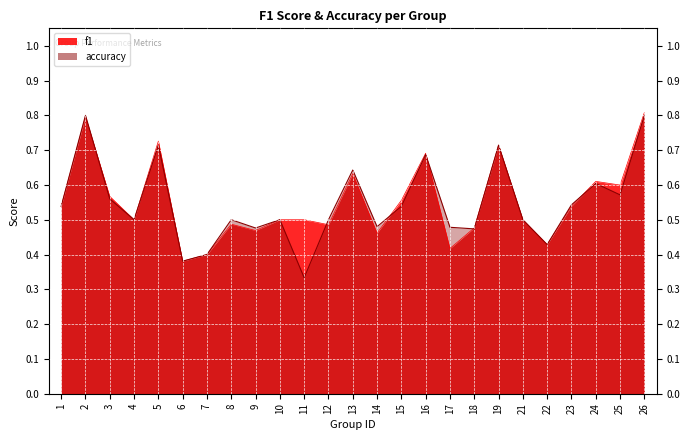

At which category is the sum across all series the highest?

26